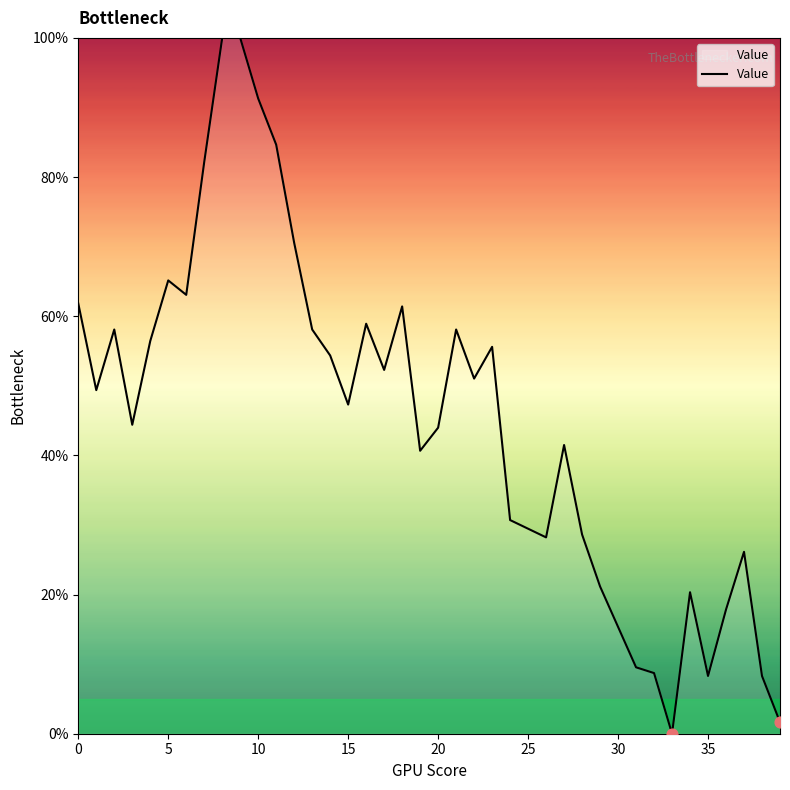

What is the difference between the maximum and minimum values?

100.0